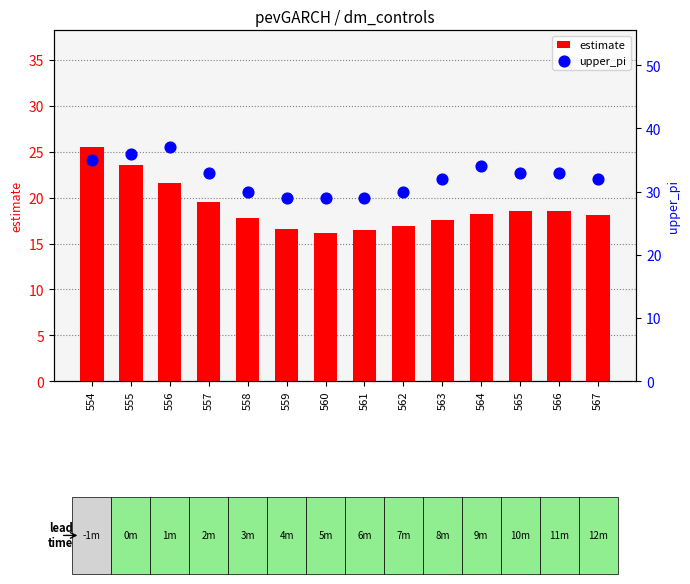

Is the value of estimate at 555 greater than the value of upper_pi at 562?

No